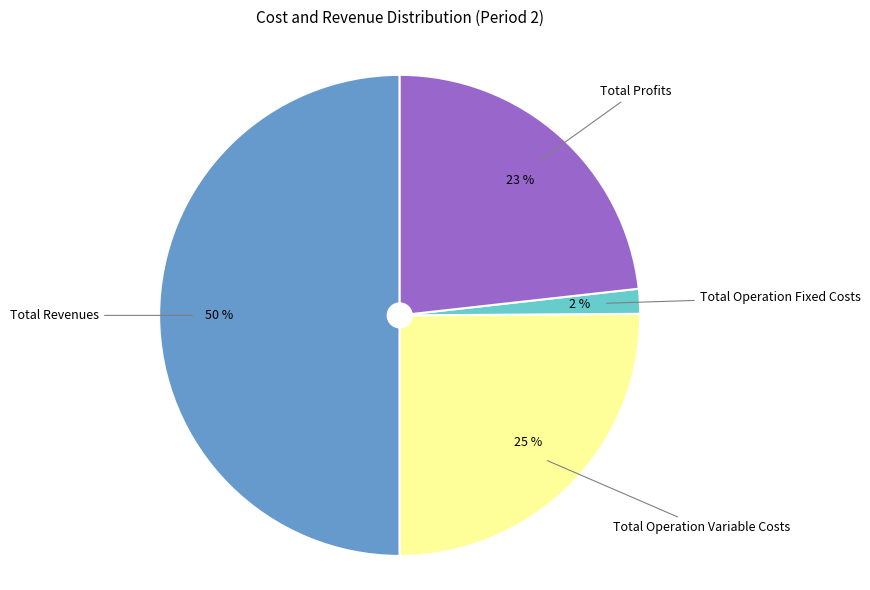

Which category has the smallest portion of the pie?

Total Operation Fixed Costs